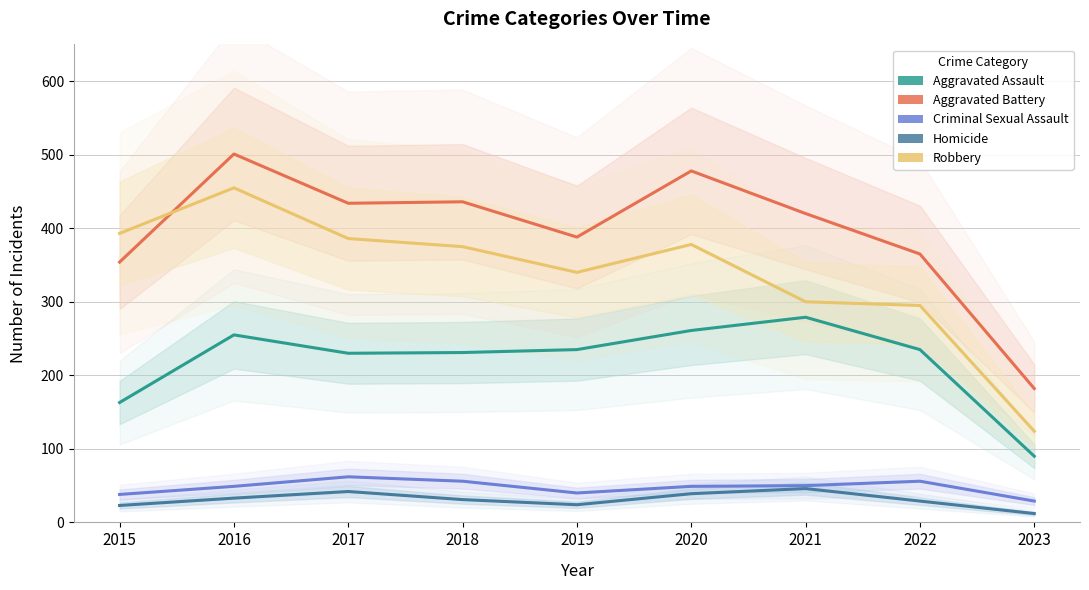

At which label does Criminal Sexual Assault first exceed 49?

2017